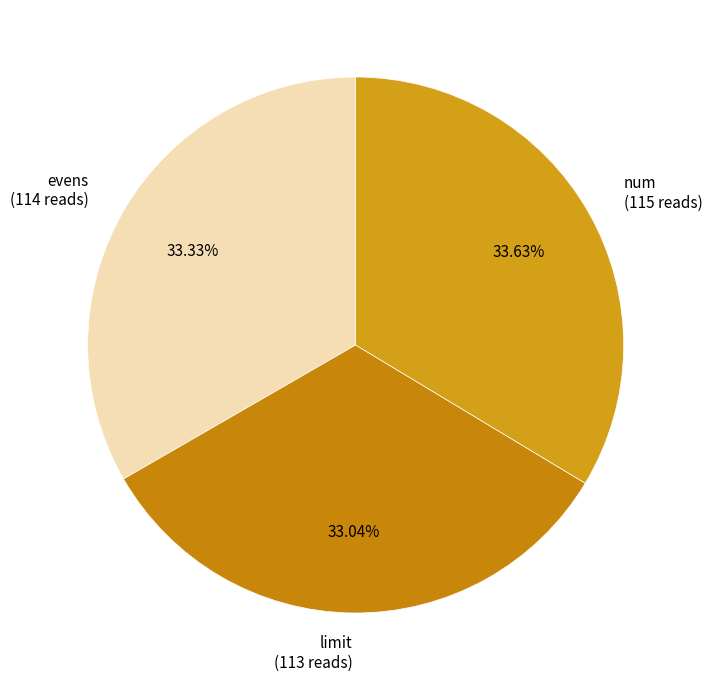

Is the sum of num and evens greater than half?

Yes